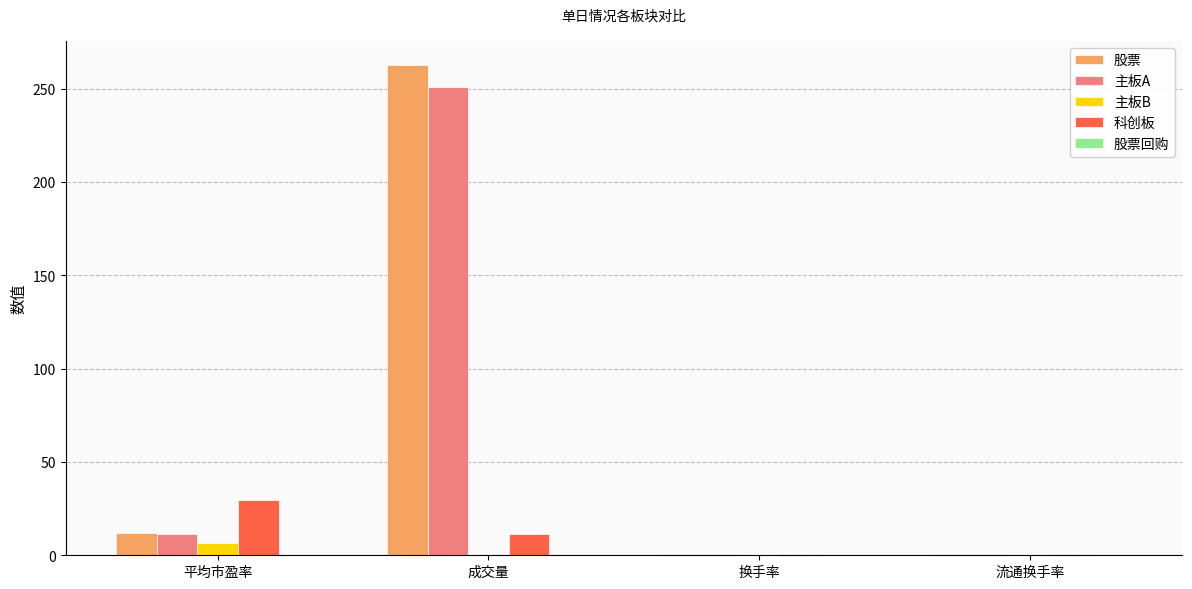

Which series has the largest total across all categories?

股票